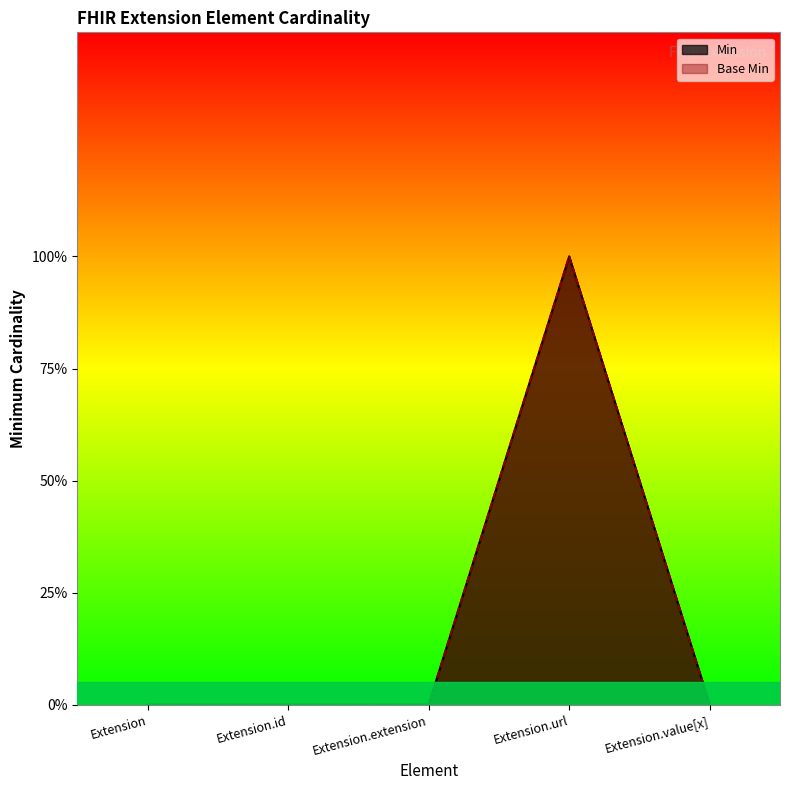

True or false: Min has more than 0 points higher than both neighbors.

True